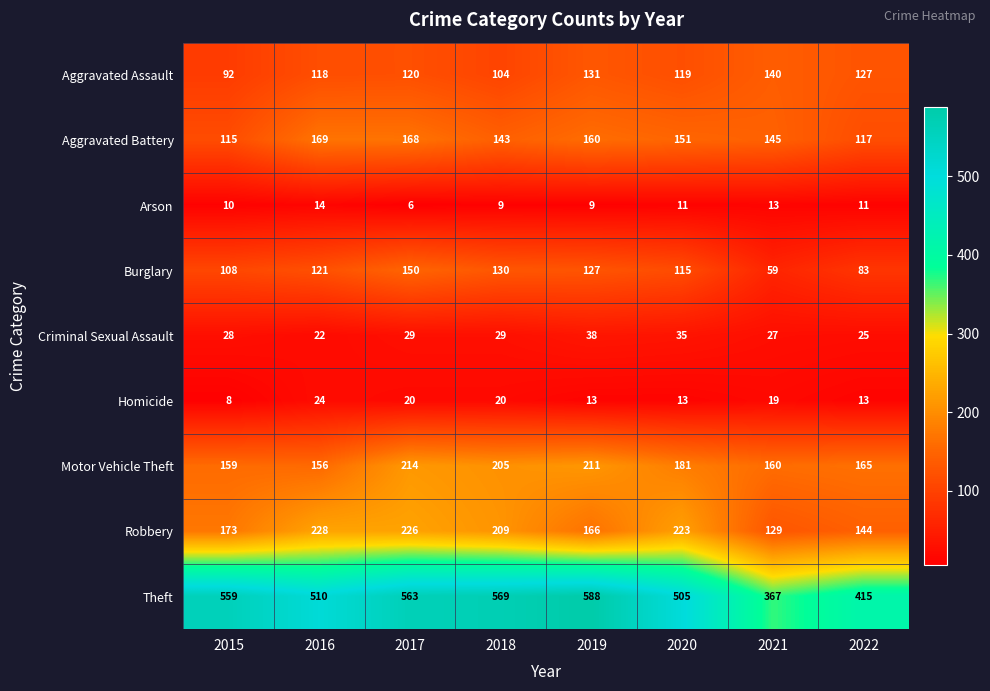

Rank the series at 2020 from lowest to highest value.

Arson, Homicide, Criminal Sexual Assault, Burglary, Aggravated Assault, Aggravated Battery, Motor Vehicle Theft, Robbery, Theft